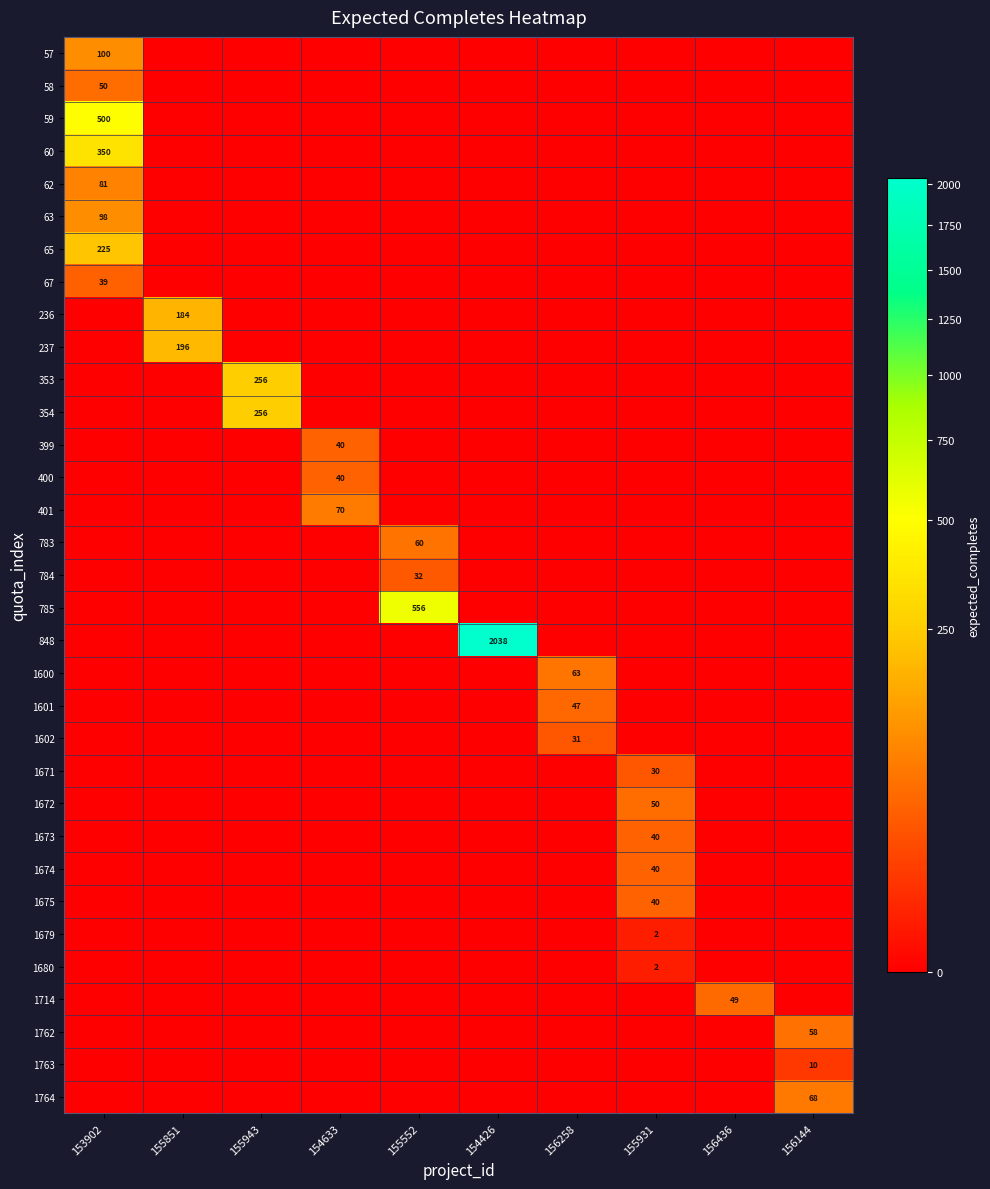

The 1680 series shows 0 at 154426. True or false?

True